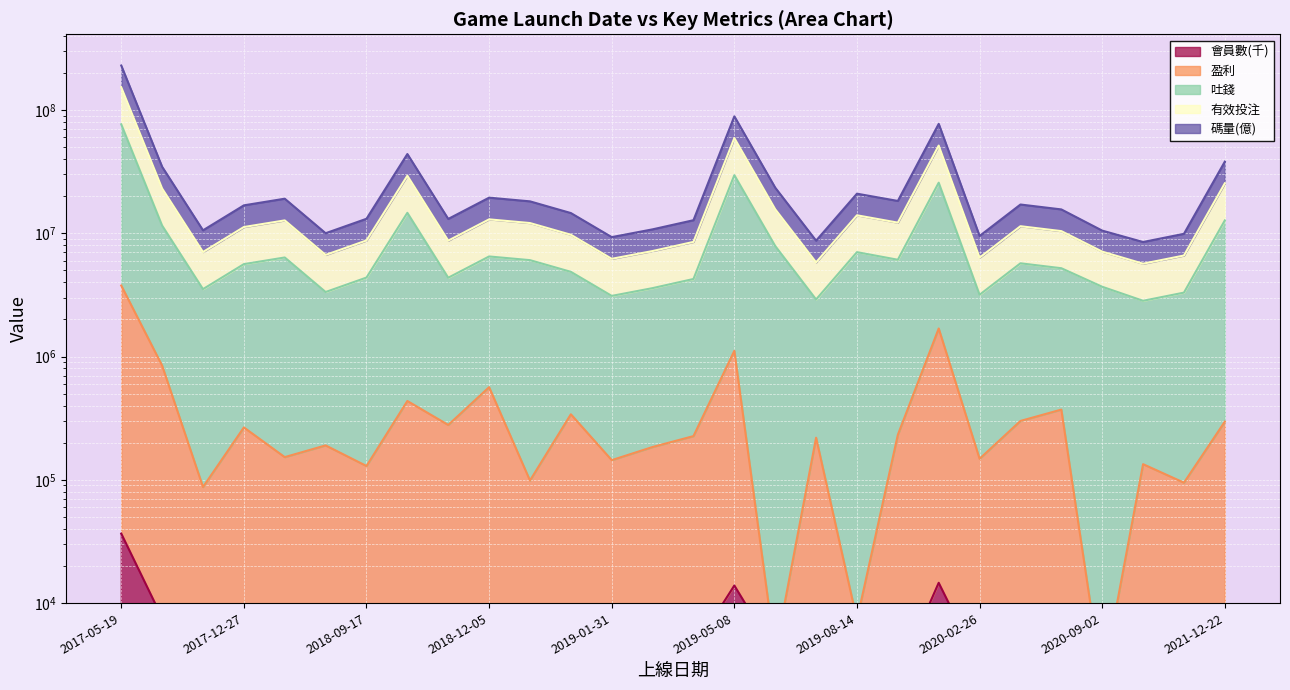

Reading left to right, extract all data points from this chart.

碼量(億): 229280853.2	34591461.9	10559042.7	16836207.6	19060892.8	10001179.9	13102102.0	43899410.5	13060086.8	19435549.6	18137869.4	14580216.5	9300897.3	10754513.9	12755511.0	88737679.1	23419452.4	8703595.1	20935654.0	18279168.4	77100507.3	9505513.2	17099220.2	15602498.9	10502241.0	8489291.7	9891639.3	38089747.2
吐錢: 76451376.4	11535558.0	3520998.2	5616299.9	6359123.6	3336011.3	4369985.3	14638844.2	4355634.3	6480408.5	6049590.5	4862774.2	3102621.1	3587897.3	4254626.3	29588485.0	7875074.2	2902581.0	7024220.4	6094764.8	25709909.8	3170591.1	5703792.1	5202536.3	3680237.6	2831302.6	3298761.8	12700390.4
有效投注: 152866114.8	23063509.9	7040020.5	11226253.8	12710008.2	6668595.6	8736043.6	29269127.3	8707860.6	12957979.1	12093729.9	9721495.3	6201759.2	7171205.6	8505068.7	59163082.1	15647263.3	5803088.0	13979937.2	12186966.6	51405208.5	6338052.2	11401506.1	10402517.6	7091239.3	5660297.2	6595200.5	25395068.8
盈利: 3763114.0	843941.1	87363.1	265942.3	152753.5	190155.3	129365.7	435787.0	278583.4	563996.7	98688.0	340043.3	144385.4	184531.8	226156.1	1112617.4	3946.0	219594.9	7312.0	231675.0	1688732.0	148050.1	300214.0	371136.9	2271.0	133929.2	94768.2	296384.7
會員數(千): 36638.0	7606.0	1976.0	6346.0	8239.0	3427.0	3927.0	8561.0	3408.0	2838.0	5451.0	4053.0	3483.0	4589.0	4184.0	13888.0	3946.0	2074.0	7312.0	2563.0	14611.0	3130.0	6078.0	2555.0	2271.0	2308.0	2323.0	5712.0